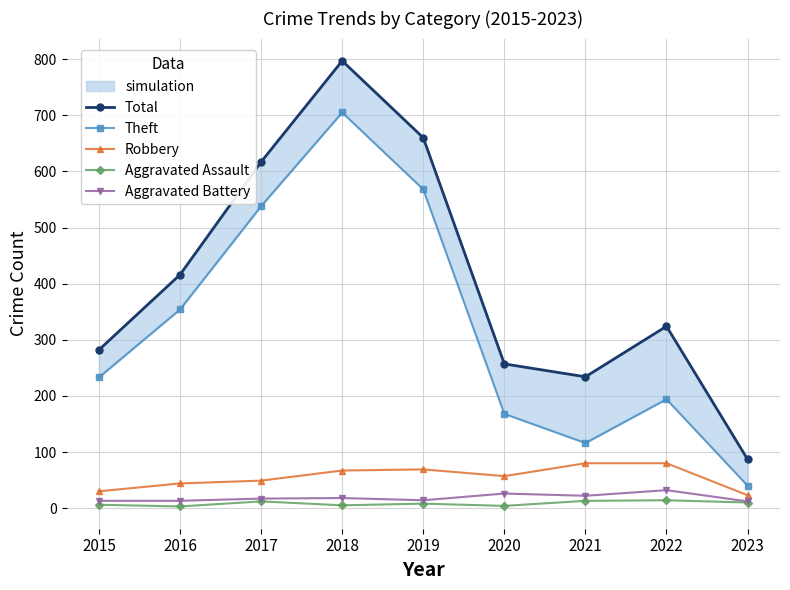

What is the value of the Theft point at the 5th from the left?

568